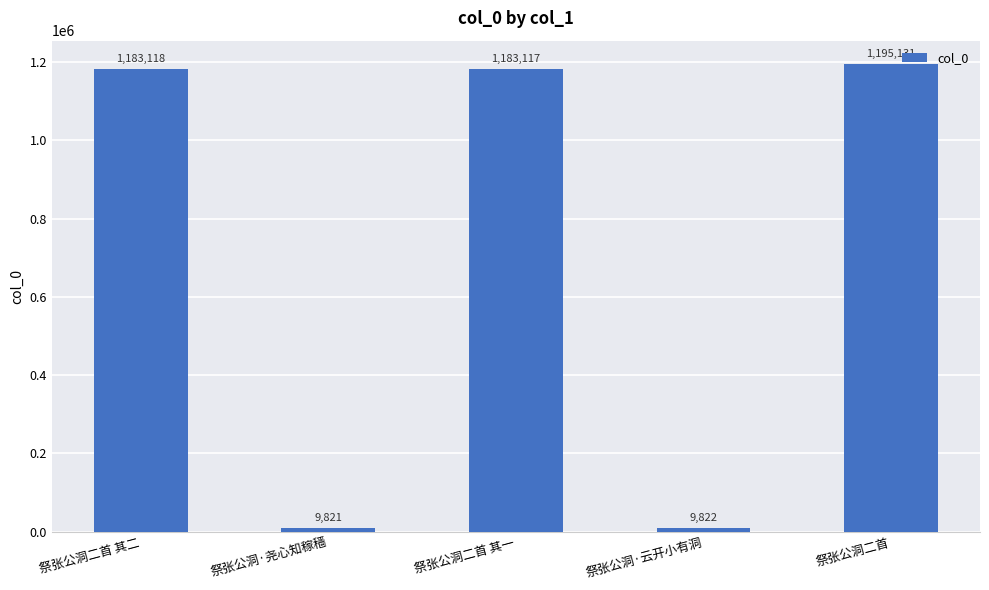

Is it true that the value at 祭张公洞·云开小有洞 is 9822?

True